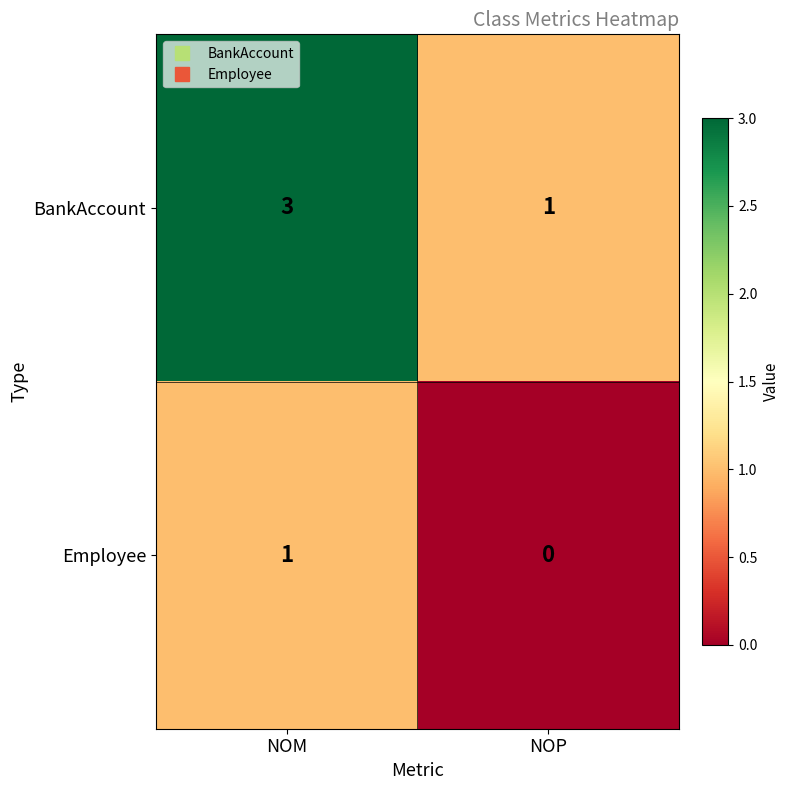

Which label corresponds to the largest value in the chart?

NOM